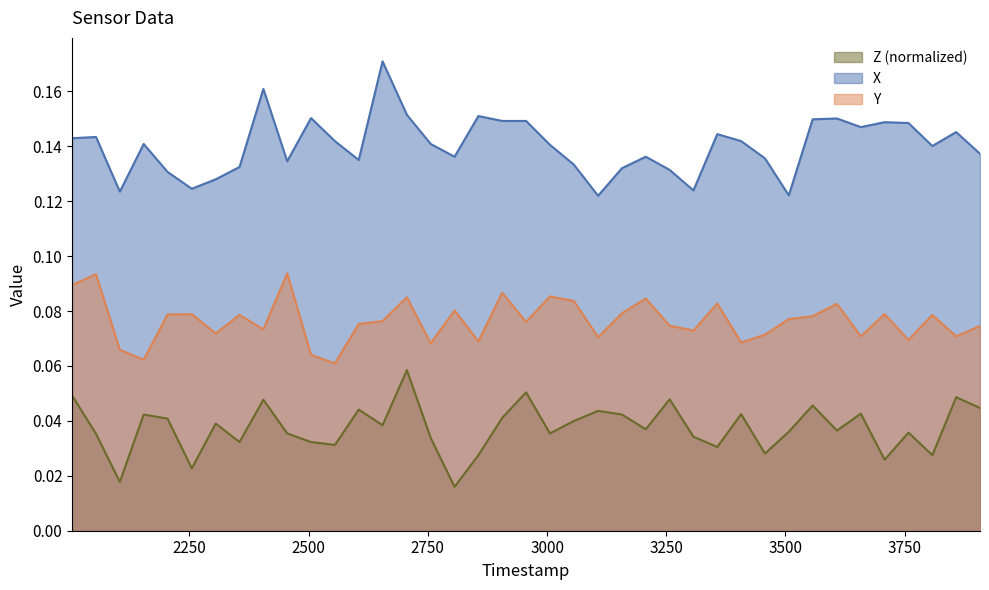

True or false: X and Y intersect in this chart.

False